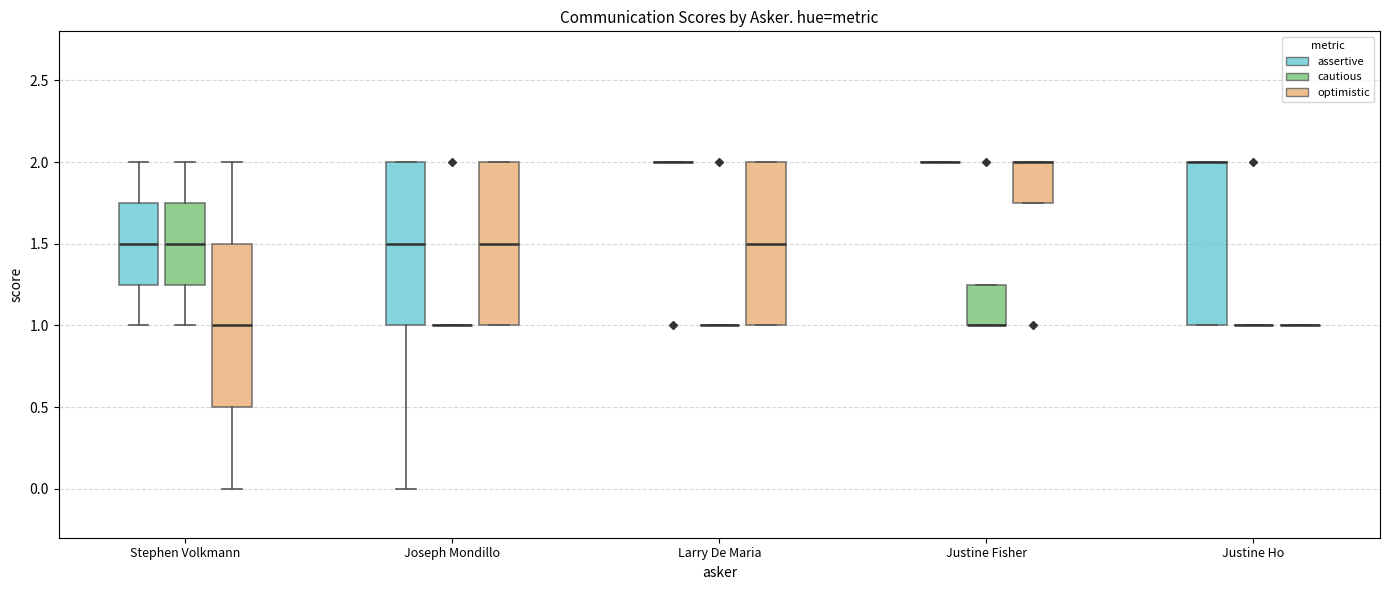

Reading left to right, transcribe this box plot: for each box, give where its median line is, the range the box spans, and where its two whiskers end, as read against the y-axis. The values are not printed on the chart, so give them approximately, as read against the axis.

Stephen Volkmann (assertive): median 1.50, box 1.25 to 1.75, whiskers 1.00 to 2.00
Stephen Volkmann (cautious): median 1.50, box 1.25 to 1.75, whiskers 1.00 to 2.00
Stephen Volkmann (optimistic): median 1.00, box 0.50 to 1.50, whiskers 0.00 to 2.00
Joseph Mondillo (assertive): median 1.50, box 1.00 to 2.00, whiskers 0.00 to 2.00
Joseph Mondillo (cautious): box collapsed to a line at 1.00, whiskers 1.00 to 1.00
Joseph Mondillo (optimistic): median 1.50, box 1.00 to 2.00, whiskers 1.00 to 2.00
Larry De Maria (assertive): box collapsed to a line at 2.00, whiskers 2.00 to 2.00
Larry De Maria (cautious): box collapsed to a line at 1.00, whiskers 1.00 to 1.00
Larry De Maria (optimistic): median 1.50, box 1.00 to 2.00, whiskers 1.00 to 2.00
Justine Fisher (assertive): box collapsed to a line at 2.00, whiskers 2.00 to 2.00
Justine Fisher (cautious): median 1.00 (drawn on the box's lower edge), box 1.00 to 1.25, whiskers 1.00 to 1.25
Justine Fisher (optimistic): median 2.00 (drawn on the box's upper edge), box 1.75 to 2.00, whiskers 1.75 to 2.00
Justine Ho (assertive): median 2.00 (drawn on the box's upper edge), box 1.00 to 2.00, whiskers 1.00 to 2.00
Justine Ho (cautious): box collapsed to a line at 1.00, whiskers 1.00 to 1.00
Justine Ho (optimistic): box collapsed to a line at 1.00, whiskers 1.00 to 1.00